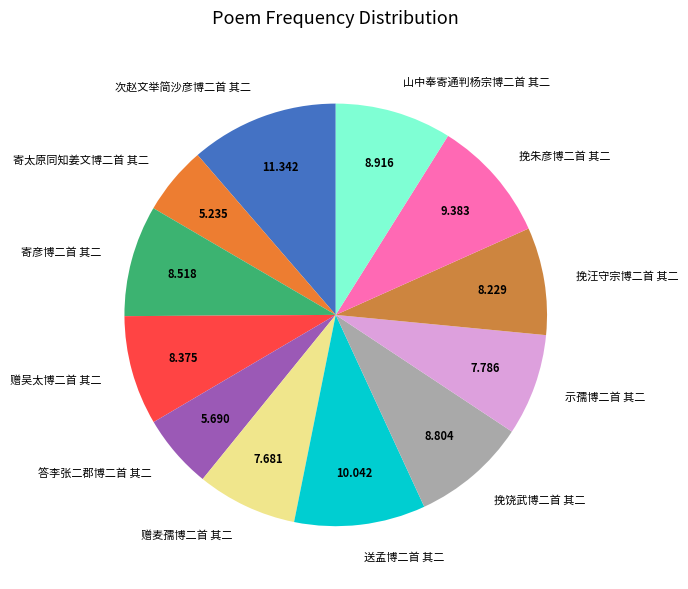

The 挽汪守宗博二首 其二 slice represents 21% of the pie. True or false?

False